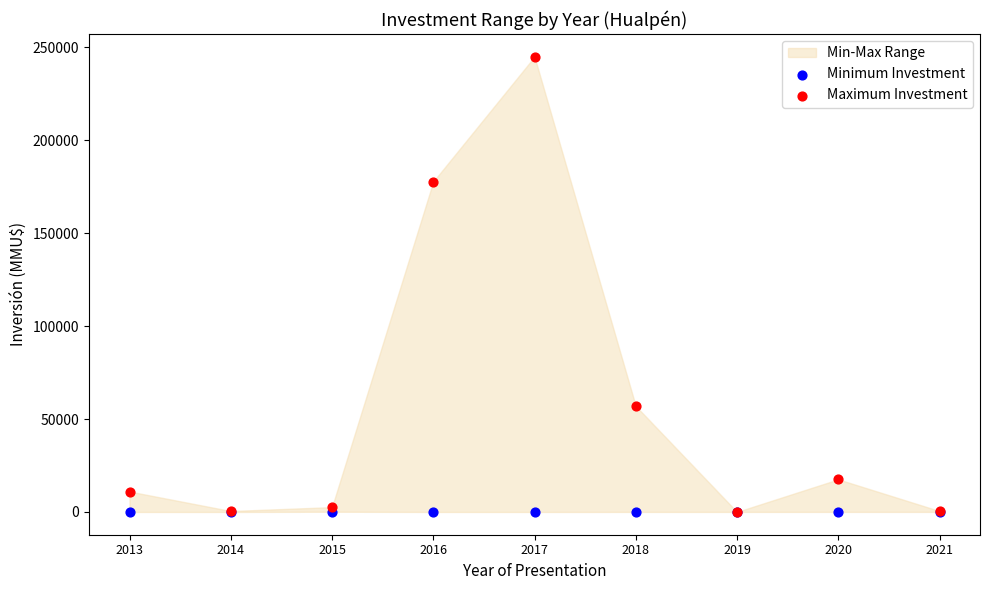

Across all series, what Y value is closest to 122500?

177802